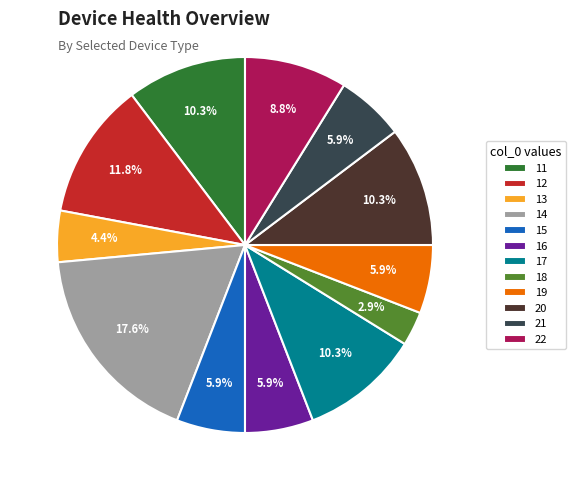

What percentage is NOT represented by 21?

94.1%